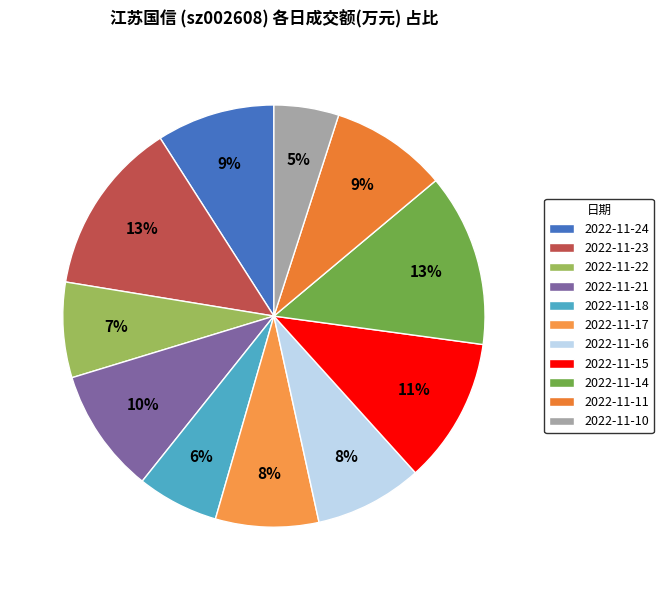

Count the number of slices in the pie.

11